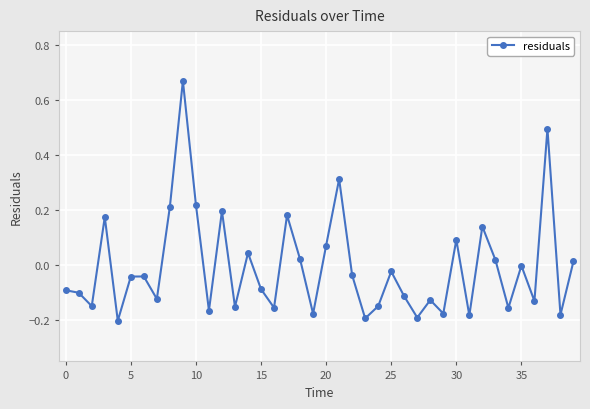

What is the sum of all values?

-0.3